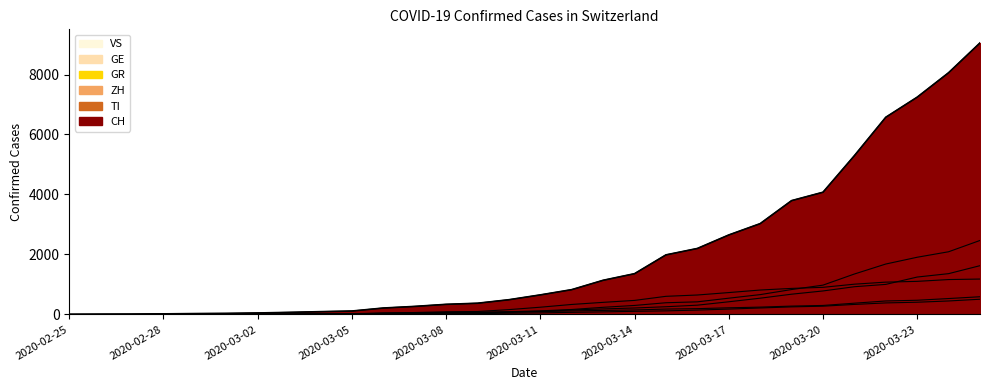

Reading right to left, extract all data points from this chart.

CH: 9054	8060	7245	6575	5294	4075	3795	3028	2650	2200	1986	1359	1139	827	652	491	374	337	268	214	114	93	69	49	35	29	19	8	4	0
TI: 1180	1163	1103	1077	1009	904	868	814	729	648	604	468	403	333	241	161	98	89	64	46	16	12	8	4	2	2	1	1	1	0
ZH: 2467	2090	1907	1681	1348	977	830	661	542	420	390	300	238	165	119	90	77	66	56	46	25	20	13	10	7	6	2	2	0	0
GR: 590	530	473	449	375	300	278	244	221	193	179	149	134	116	94	71	50	44	34	26	15	12	10	9	6	6	6	2	2	0
GE: 1626	1360	1247	1002	924	783	675	542	422	309	257	215	184	148	105	82	61	54	42	34	19	16	13	10	9	8	4	1	1	0
VS: 507	449	407	384	334	275	252	215	179	145	119	104	85	70	52	41	28	22	15	10	5	4	3	3	2	1	1	0	0	0